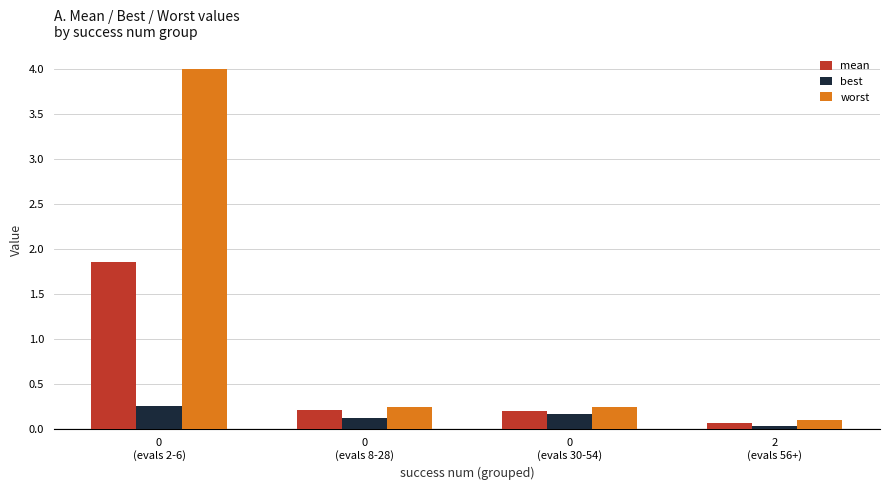

Rank the series by their average value, from lowest to highest.

best, mean, worst